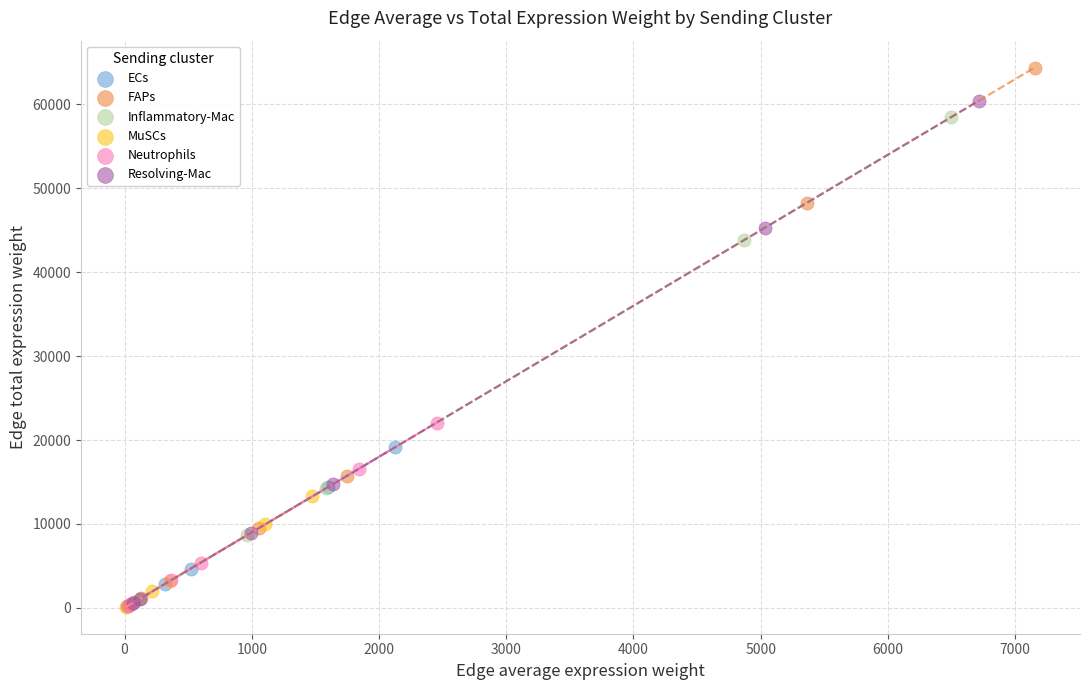

What are all the series names shown in the legend?

ECs, FAPs, Inflammatory-Mac, MuSCs, Neutrophils, Resolving-Mac